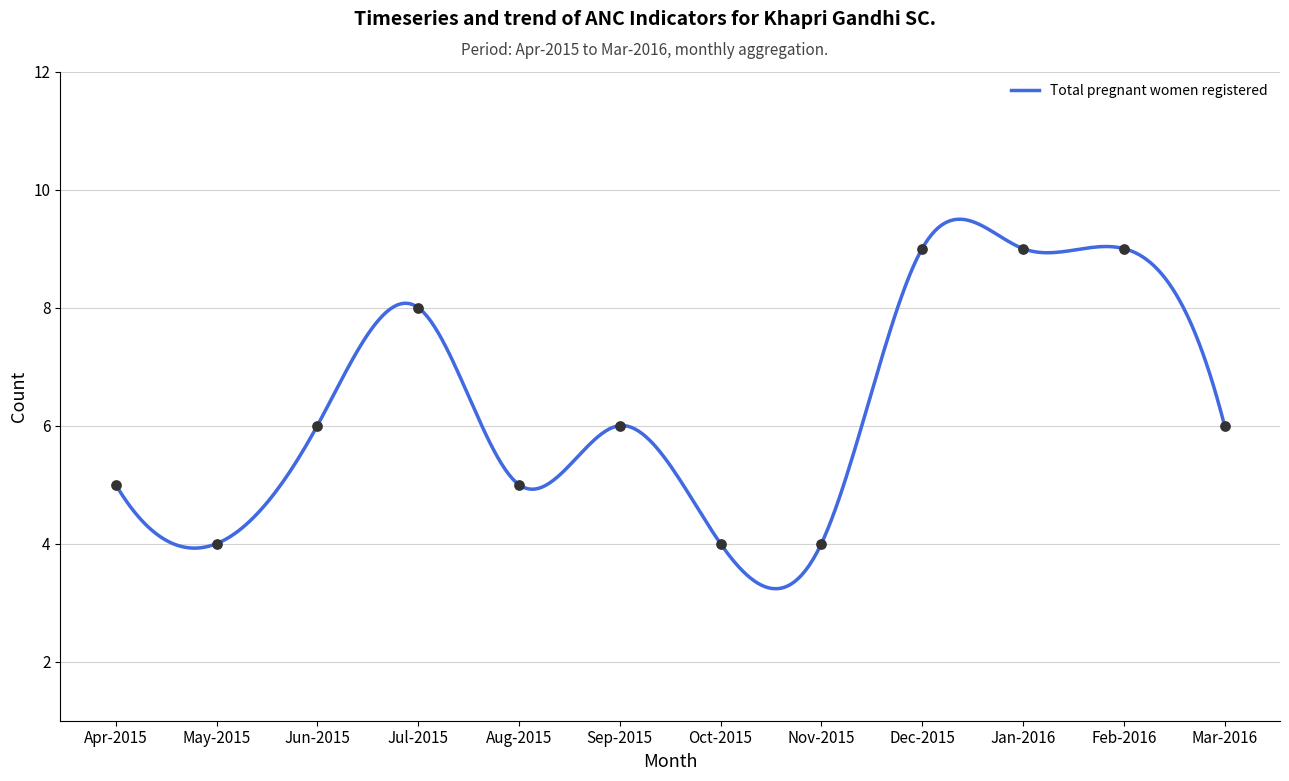

Which series has the largest total across all categories?

Total pregnant women registered